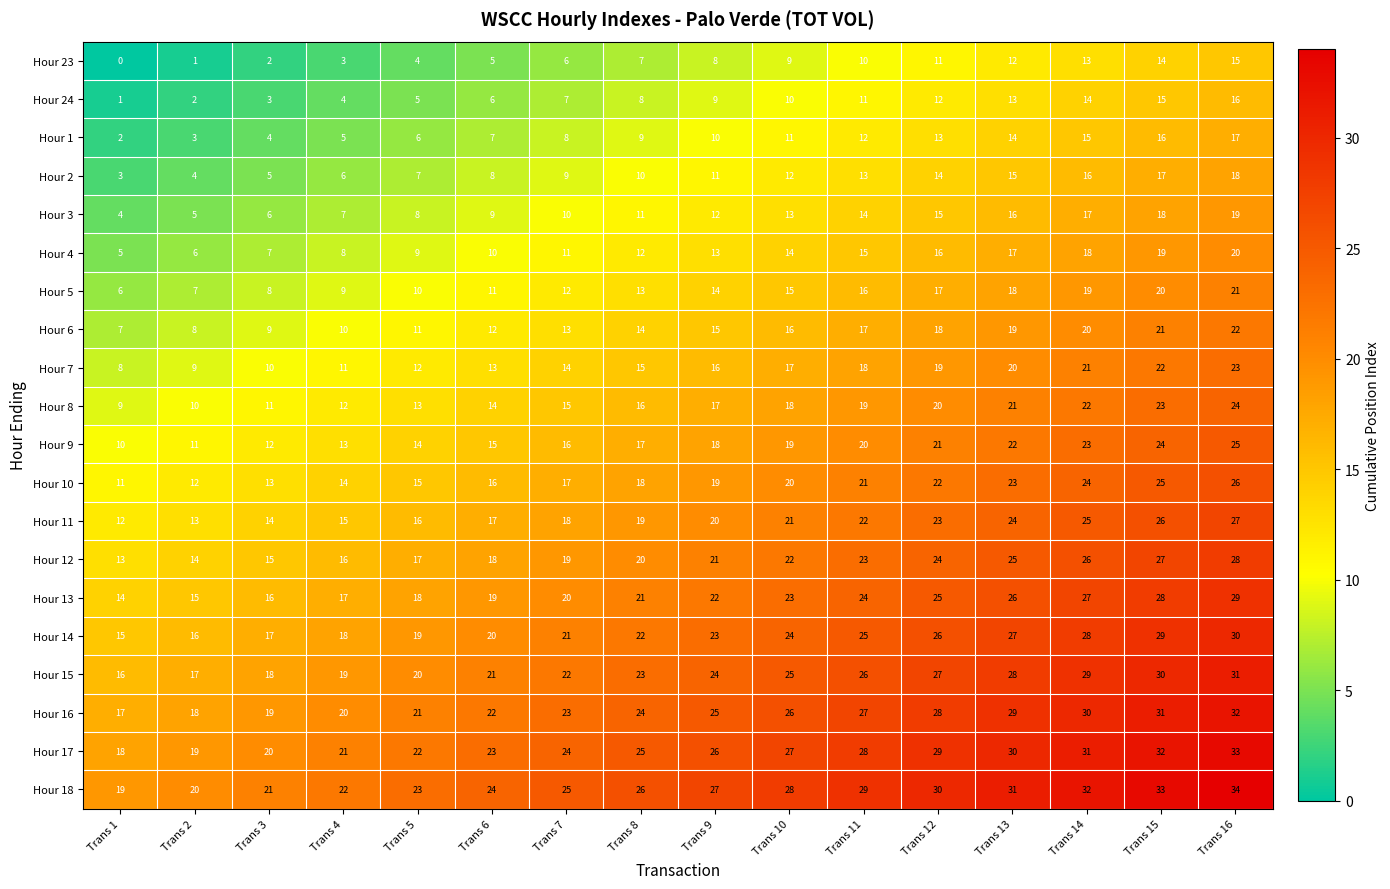

Count the number of data series in this chart.

20